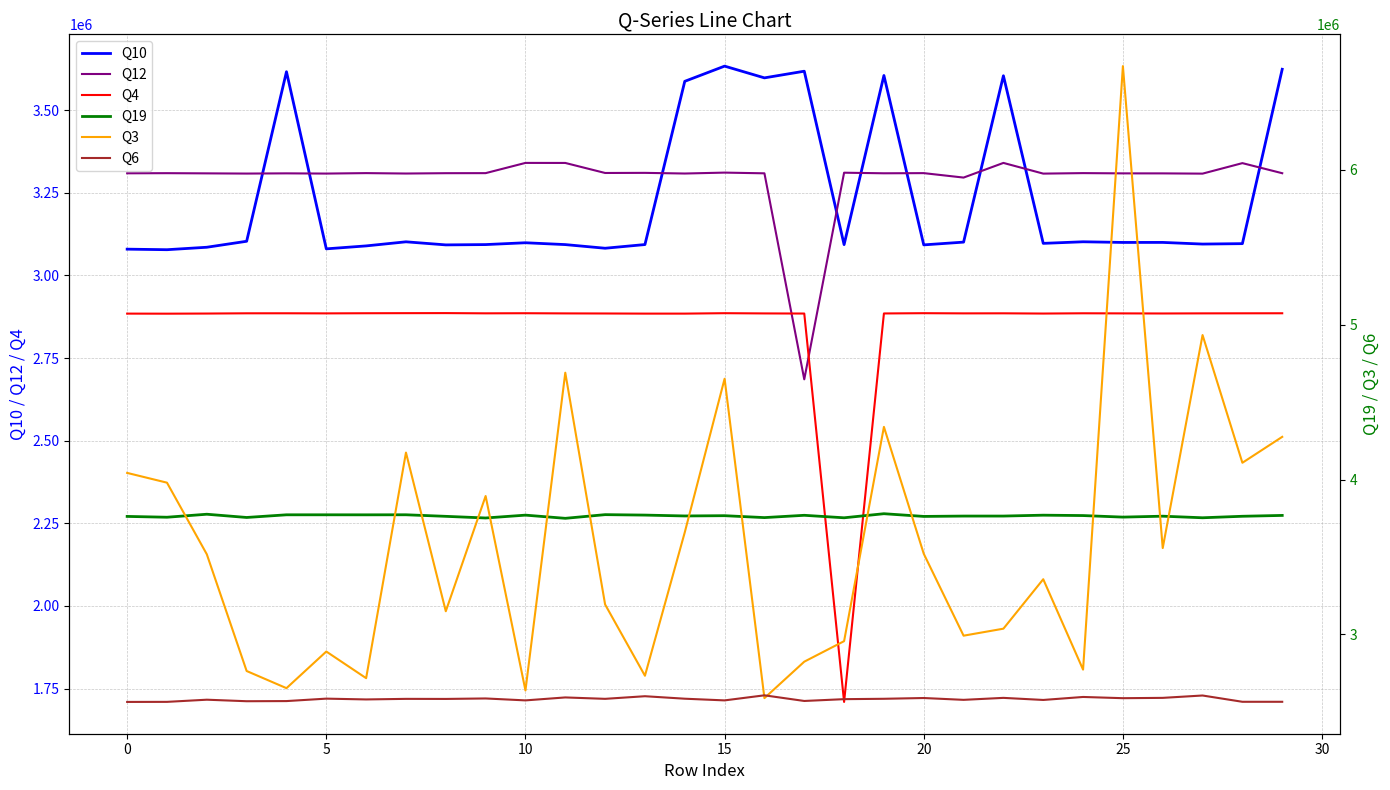

Which series has the widest spread of values?

Q3